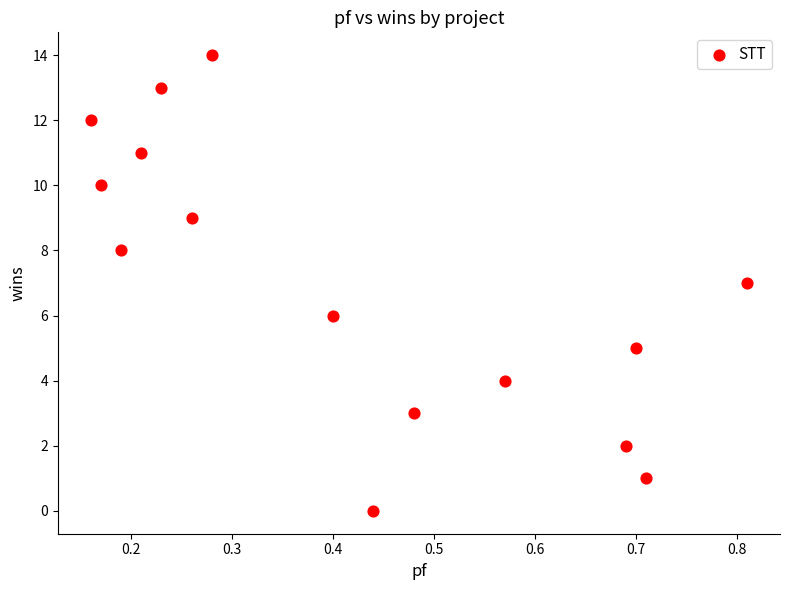

Count the number of points in this scatter plot.

15